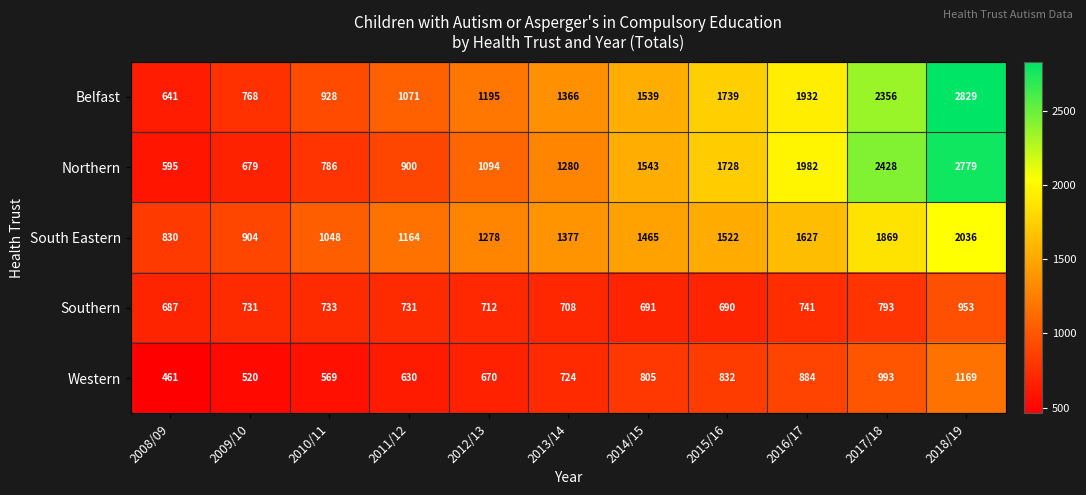

Where is South Eastern nearest to the value 1433?

2014/15